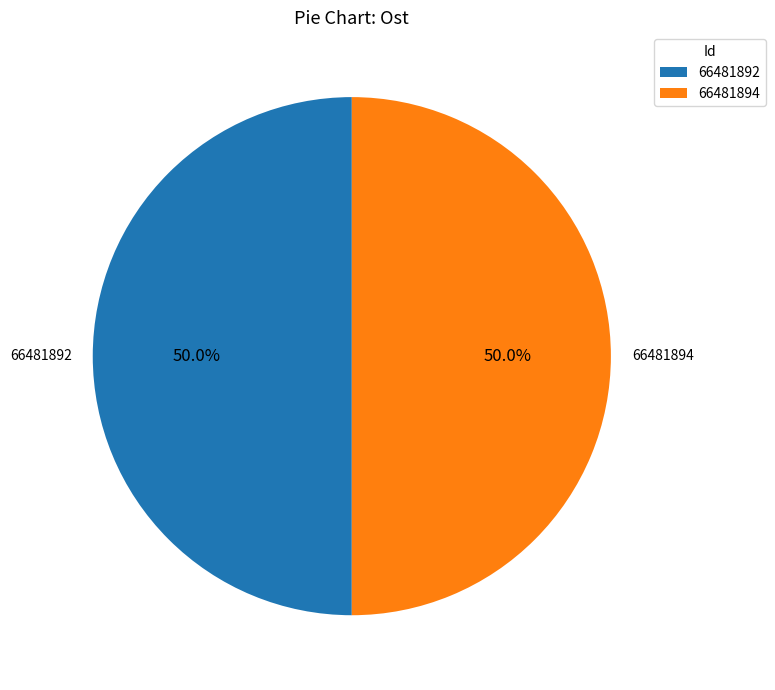

Do 66481894 and 66481892 together represent more than half of the pie?

Yes